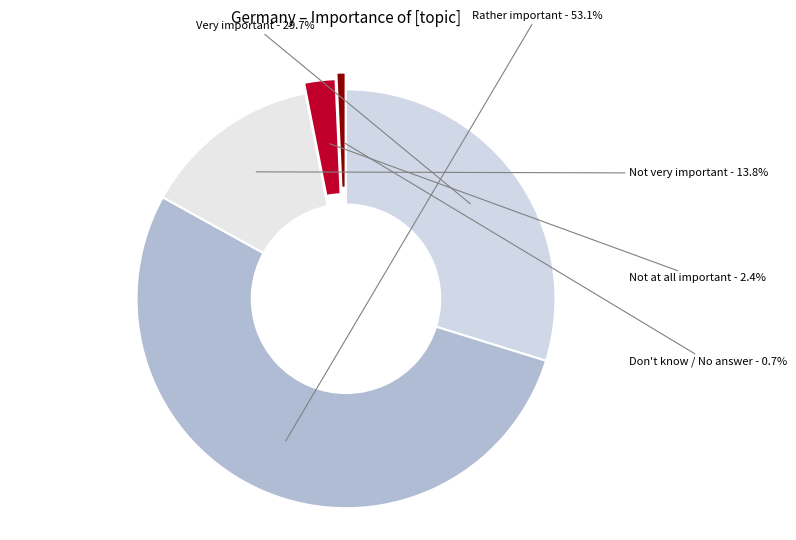

Between Don't know / No answer and Rather important, which is larger?

Rather important